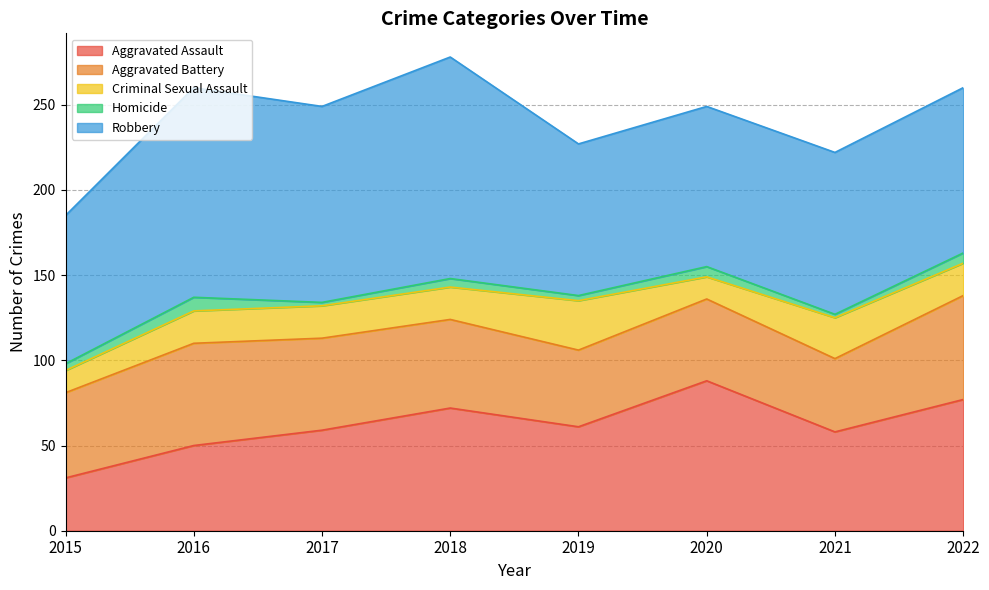

Which series has the largest total across all categories?

Robbery